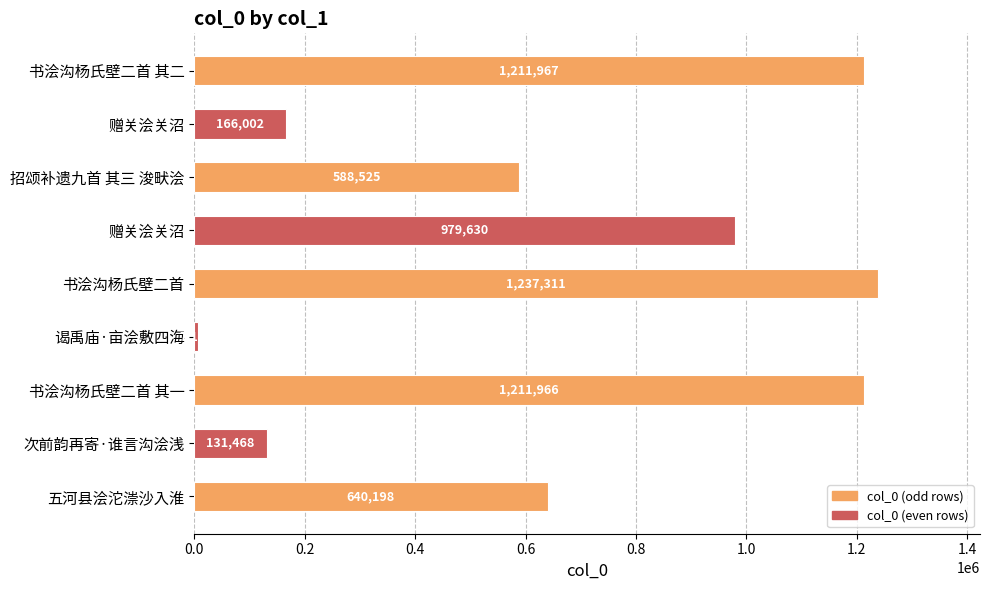

How many distinct data groups are displayed?

1